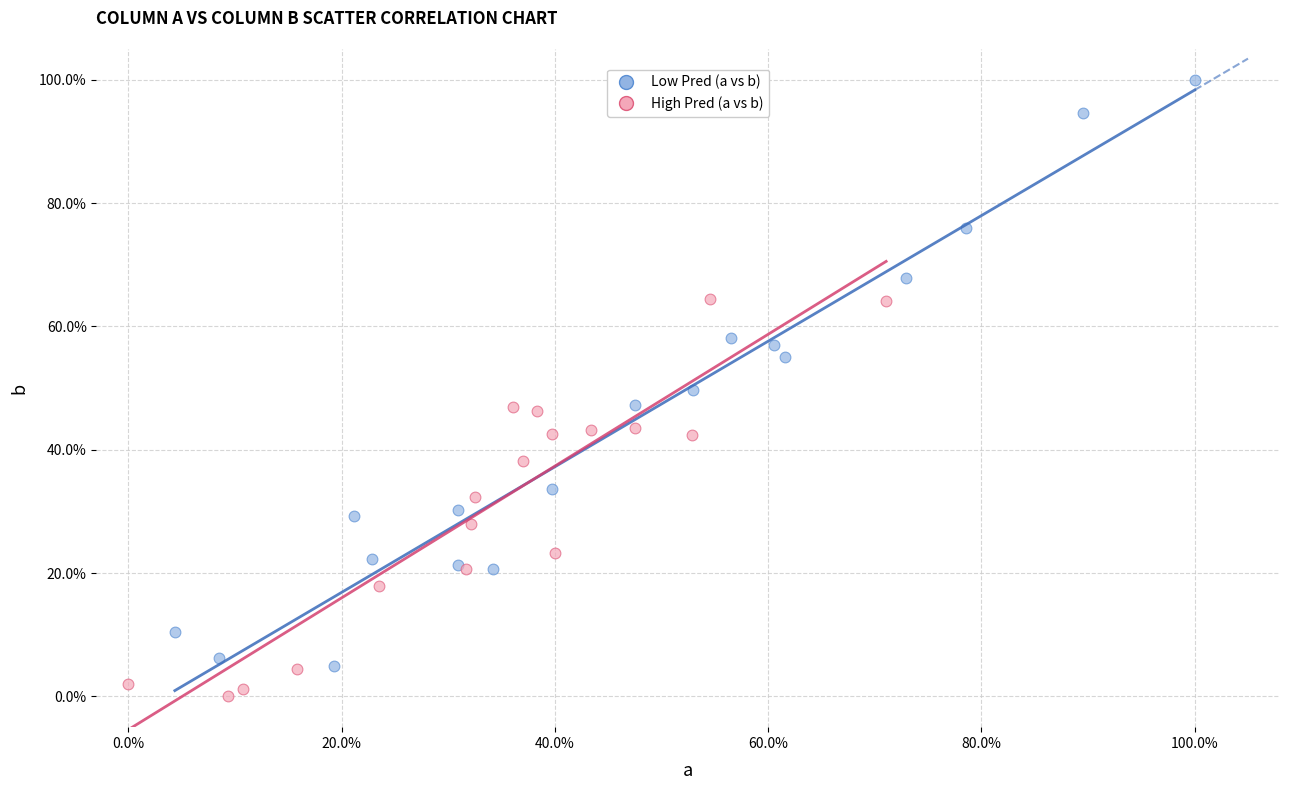

What are all the series names shown in the legend?

Low Pred (a vs b), High Pred (a vs b)